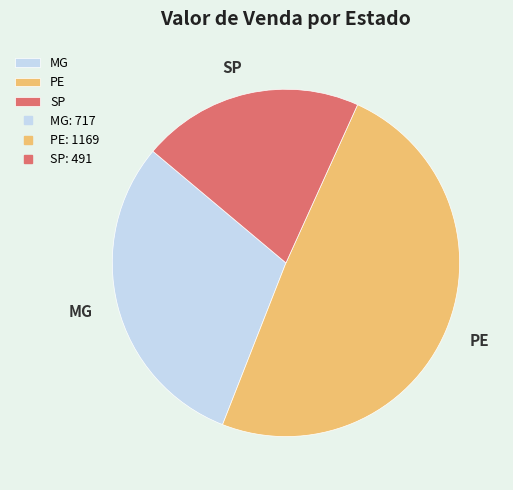

True or false: SP accounts for 15% of the total.

False